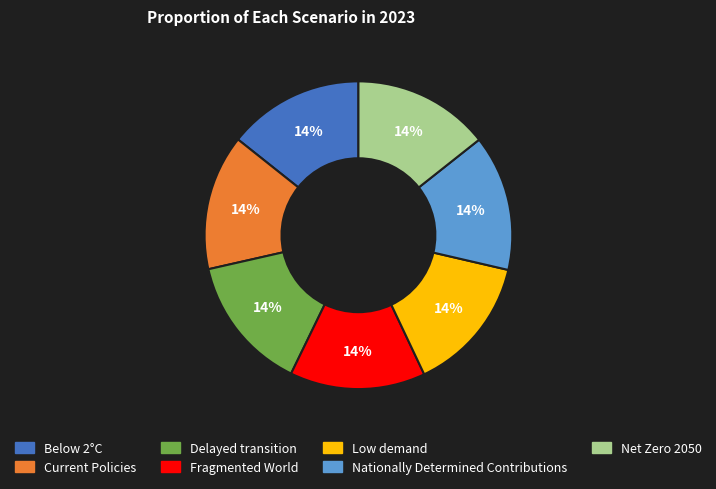

To the nearest percent, what portion does Fragmented World represent?

14%